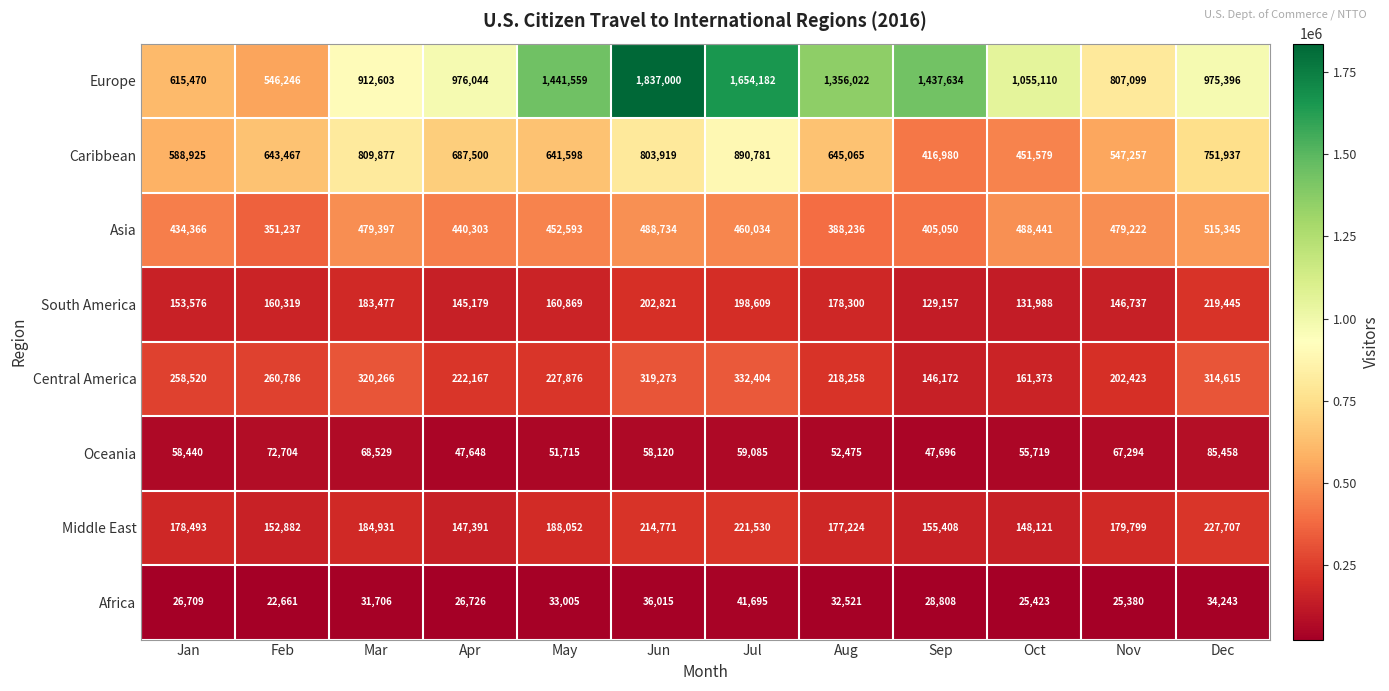

Between Apr and Nov, which series saw the biggest shift?

Europe